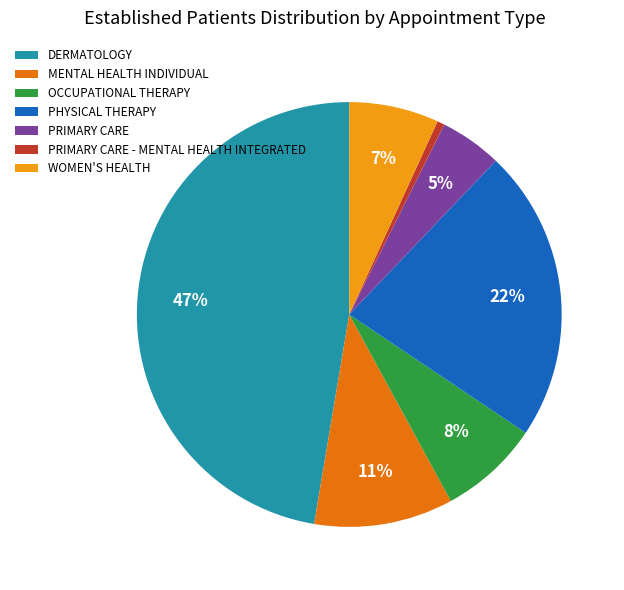

What percentage is the PRIMARY CARE slice, to the nearest percent?

5%